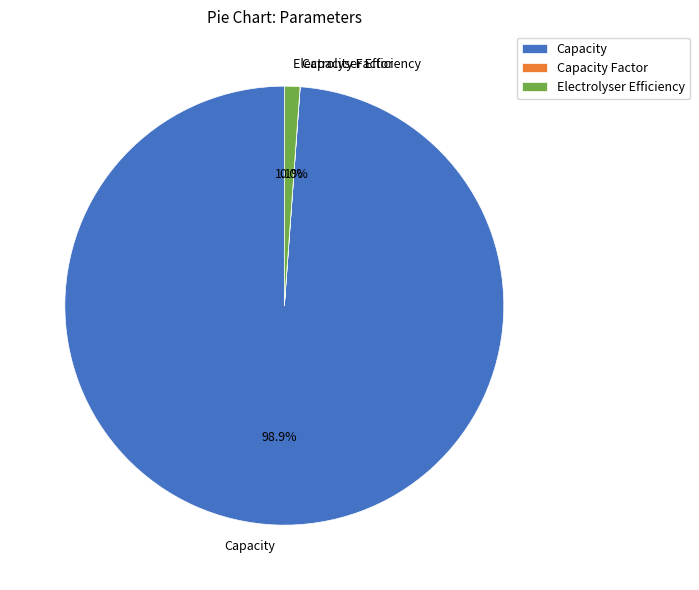

What percentage is the Capacity slice, to the nearest percent?

99%